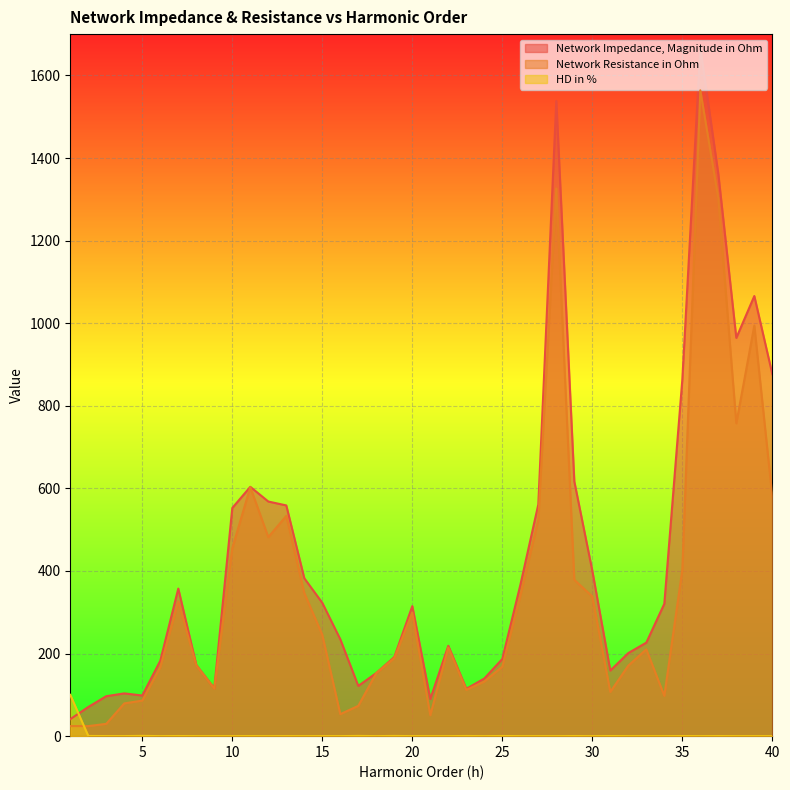

What are all the series names shown in the legend?

Network Impedance, Magnitude in Ohm, Network Resistance in Ohm, HD in %